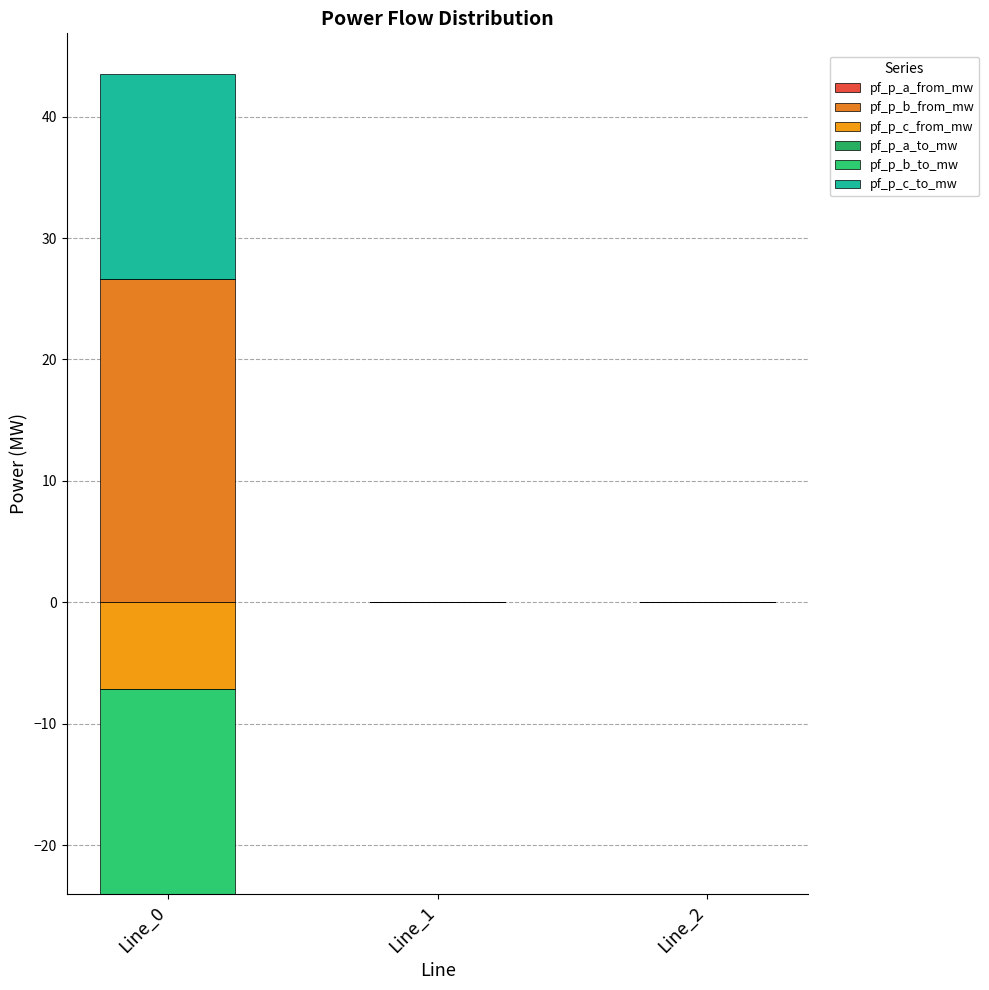

Between Line_2 and Line_1, which is larger?

Line_2